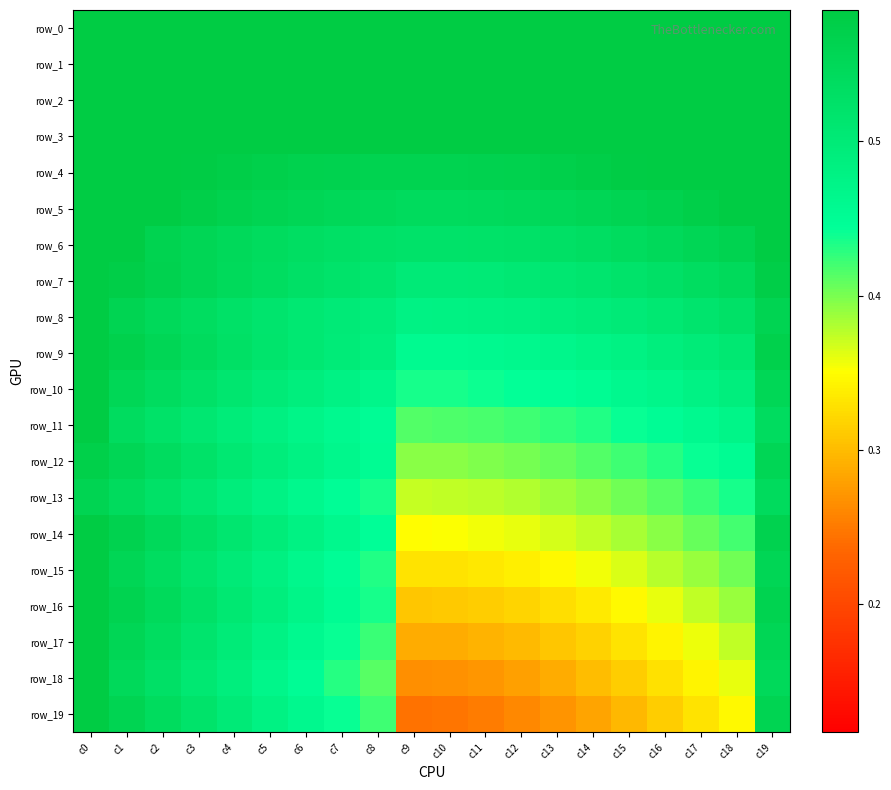

How many categories are shown in the chart?

20